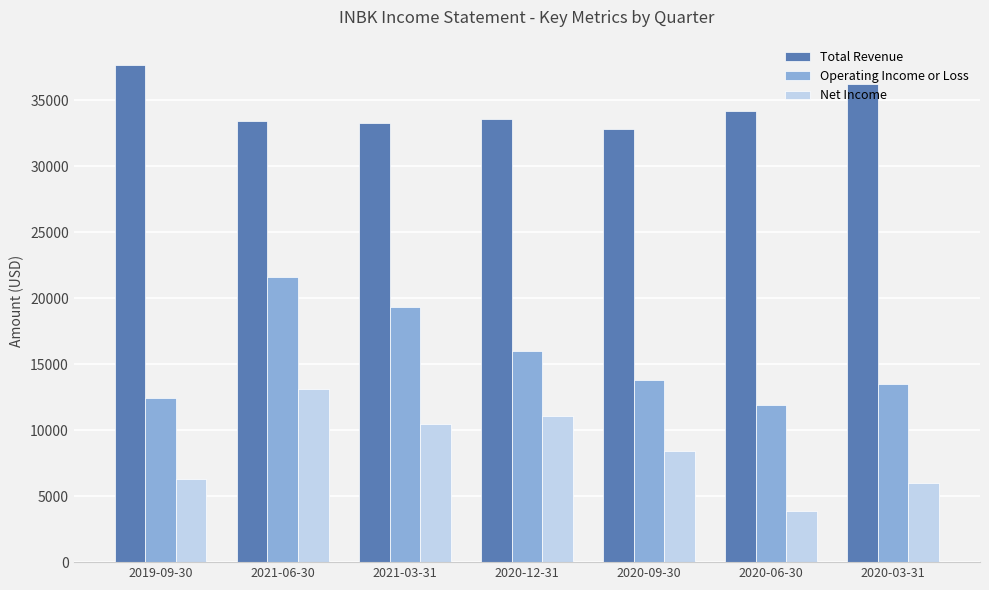

What is the label of the 7th bar from the right?

2019-09-30